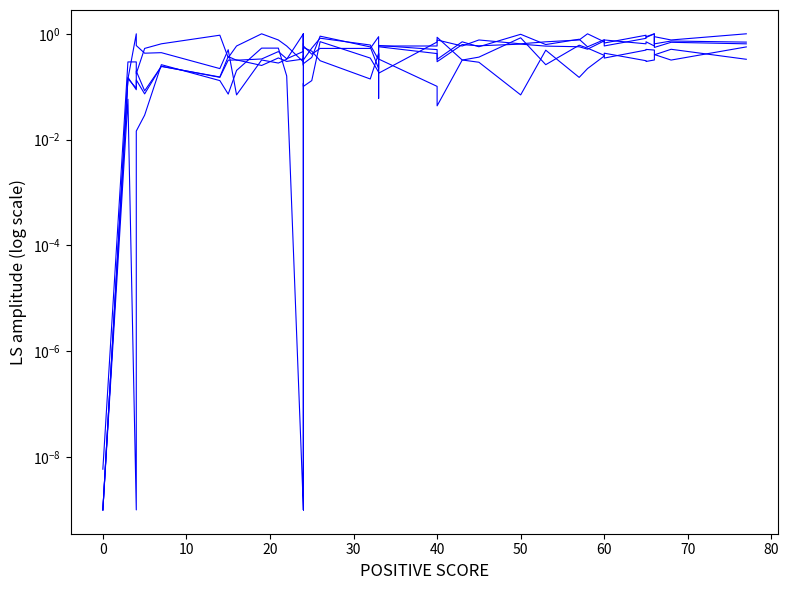

How many lines are shown in the chart?

5